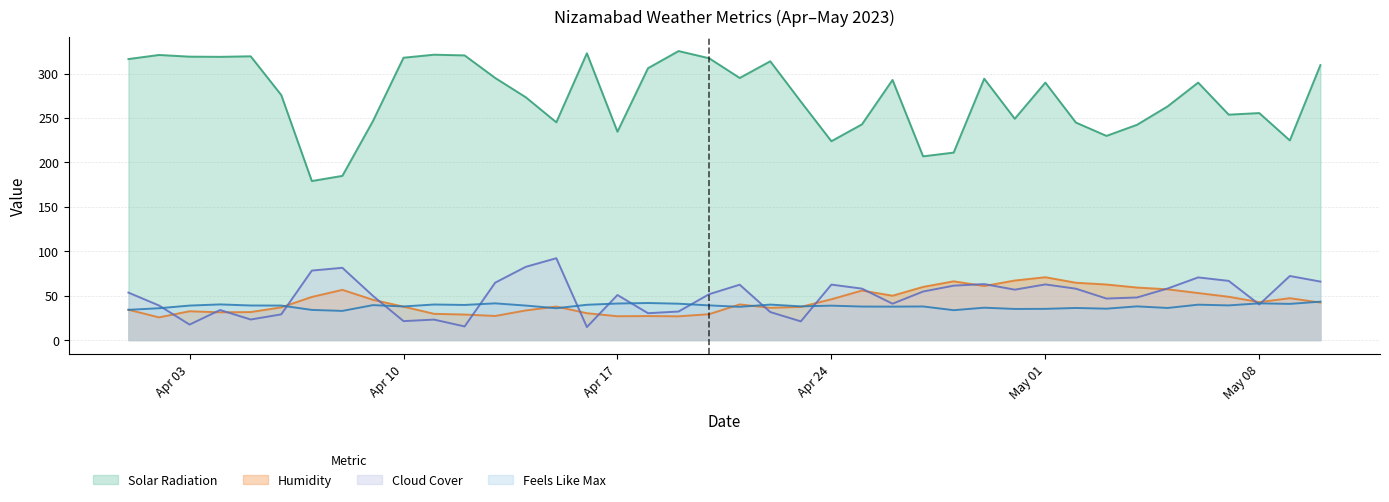

Which label corresponds to the largest value in the chart?

2023-04-19